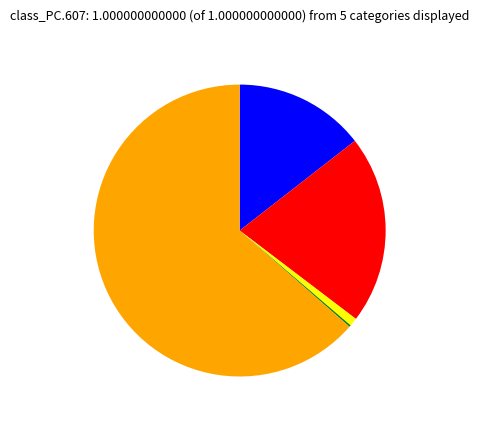

Is there a majority slice in this chart?

Yes